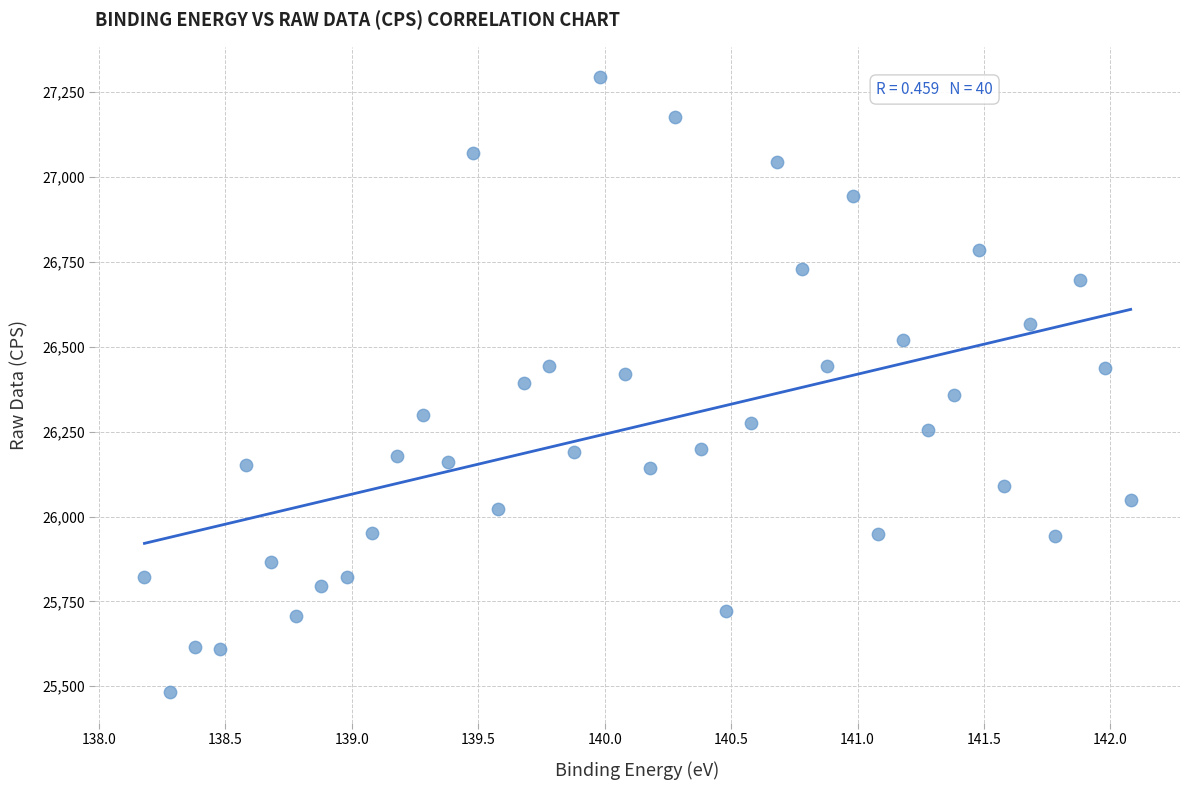

What is the range of X values (max minus min)?

3.9